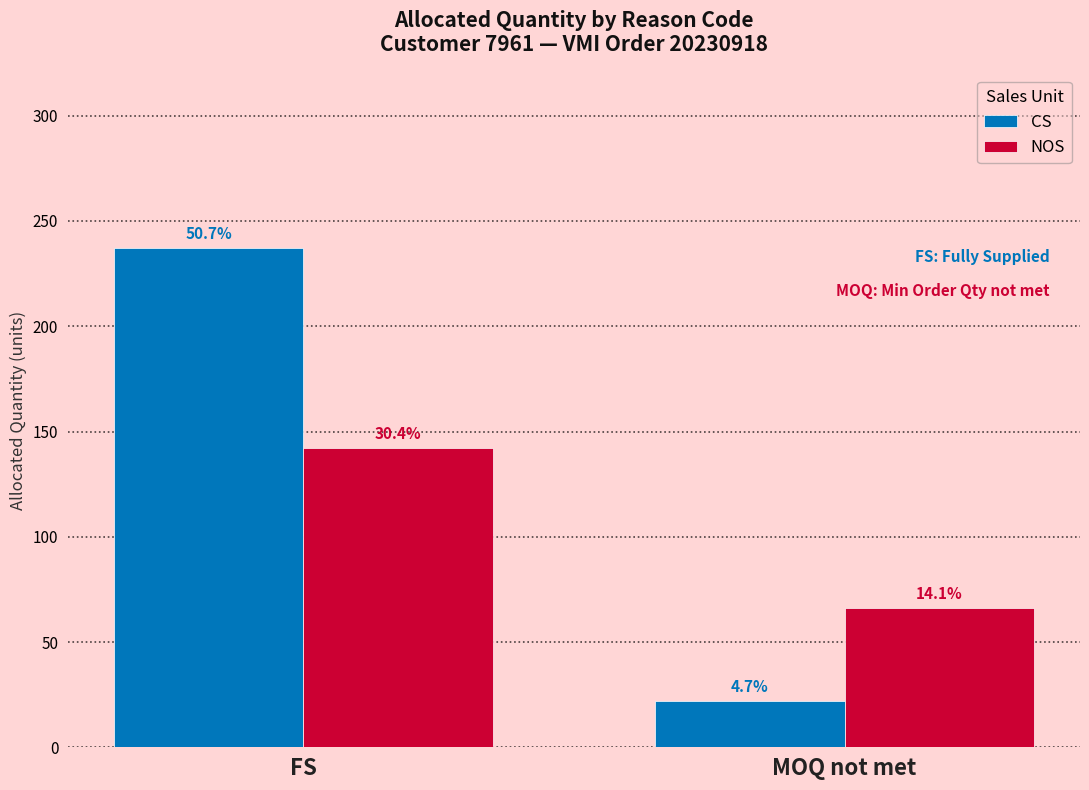

Reading left to right, what are all the values shown in this chart?

CS: 237	22
NOS: 142	66